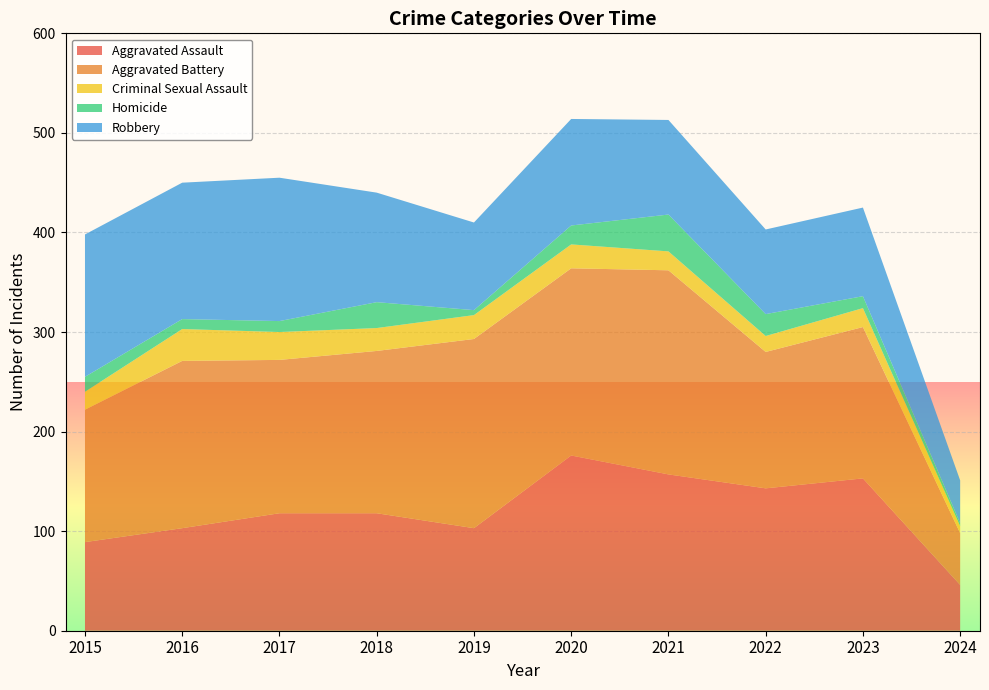

Reading right to left, extract all data points from this chart.

Aggravated Assault: 2024=46	2023=153	2022=143	2021=157	2020=176	2019=103	2018=118	2017=118	2016=103	2015=89
Aggravated Battery: 2024=52	2023=152	2022=137	2021=205	2020=188	2019=190	2018=163	2017=154	2016=168	2015=133
Criminal Sexual Assault: 2024=7	2023=19	2022=16	2021=19	2020=24	2019=24	2018=23	2017=28	2016=32	2015=18
Homicide: 2024=3	2023=12	2022=22	2021=37	2020=19	2019=5	2018=26	2017=11	2016=10	2015=15
Robbery: 2024=43	2023=89	2022=85	2021=95	2020=107	2019=88	2018=110	2017=144	2016=137	2015=143